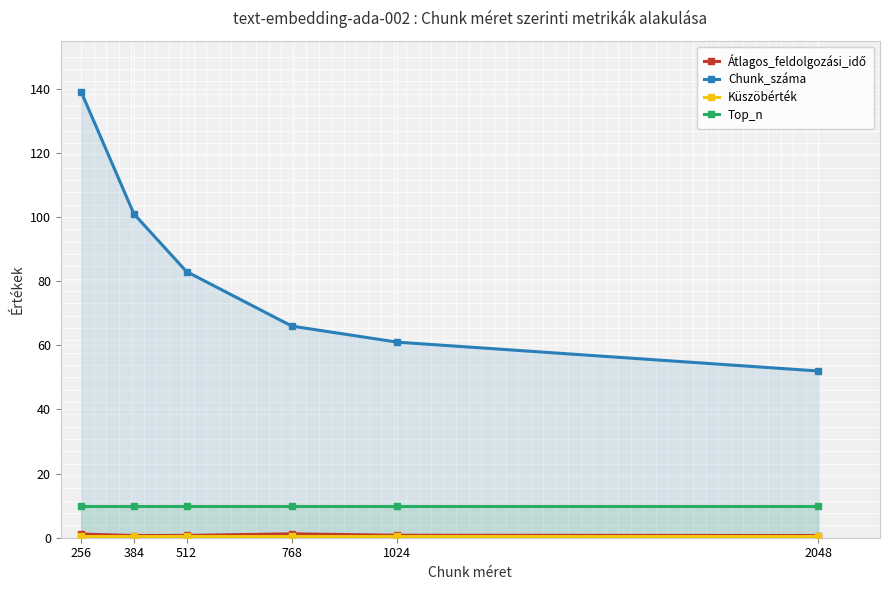

List the series in order of their peak value, lowest first.

Küszöbérték, Átlagos_feldolgozási_idő, Top_n, Chunk_száma